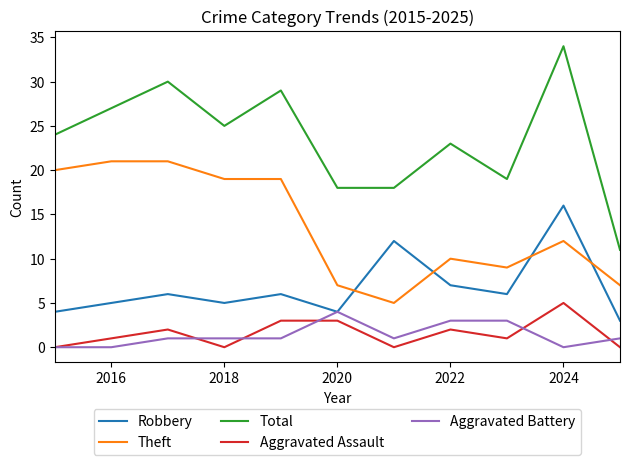

How many lines are shown in the chart?

5